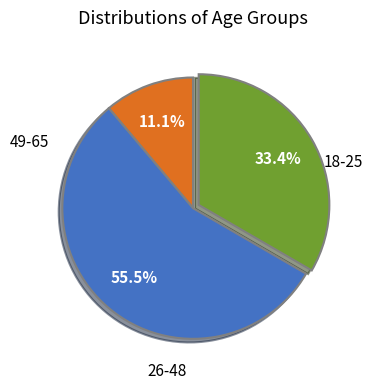

Is there any slice that represents more than half of the pie?

Yes